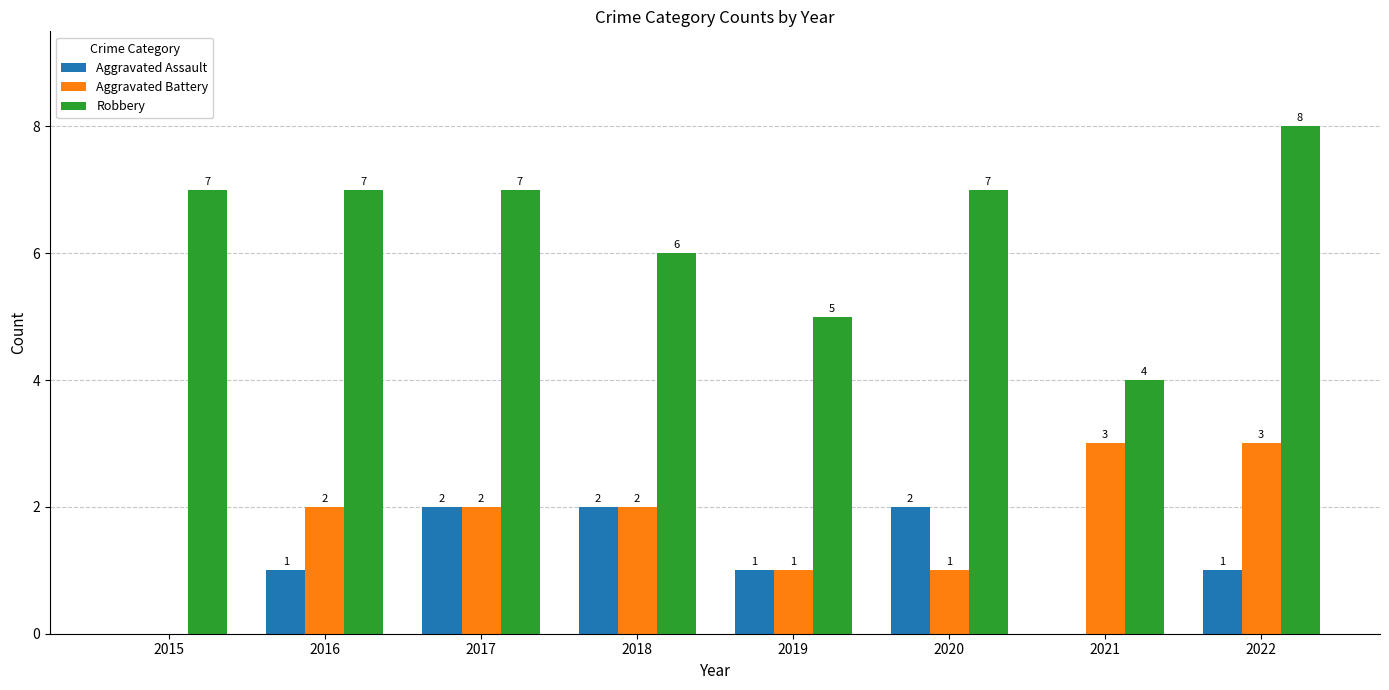

Which series has the largest total across all categories?

Robbery